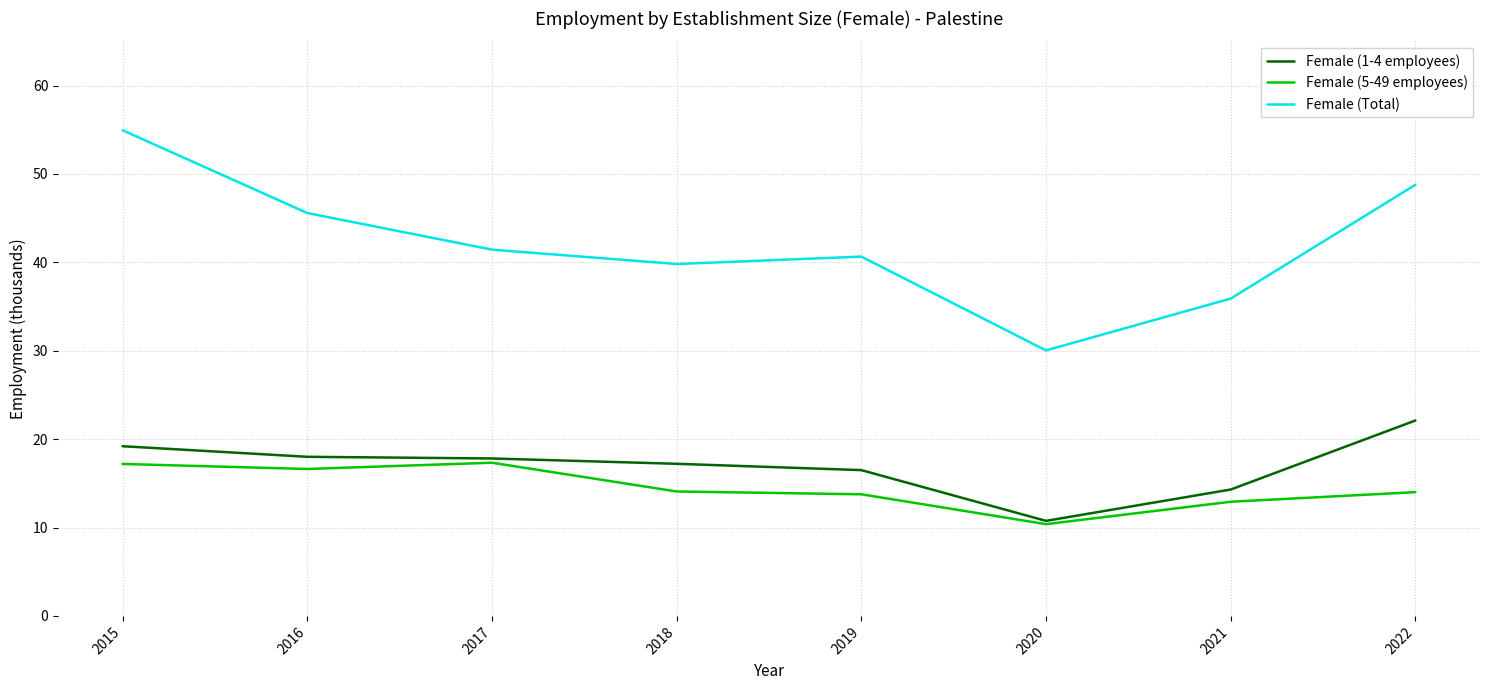

At 2015, list the series in order from smallest to largest.

Female (5-49 employees), Female (1-4 employees), Female (Total)